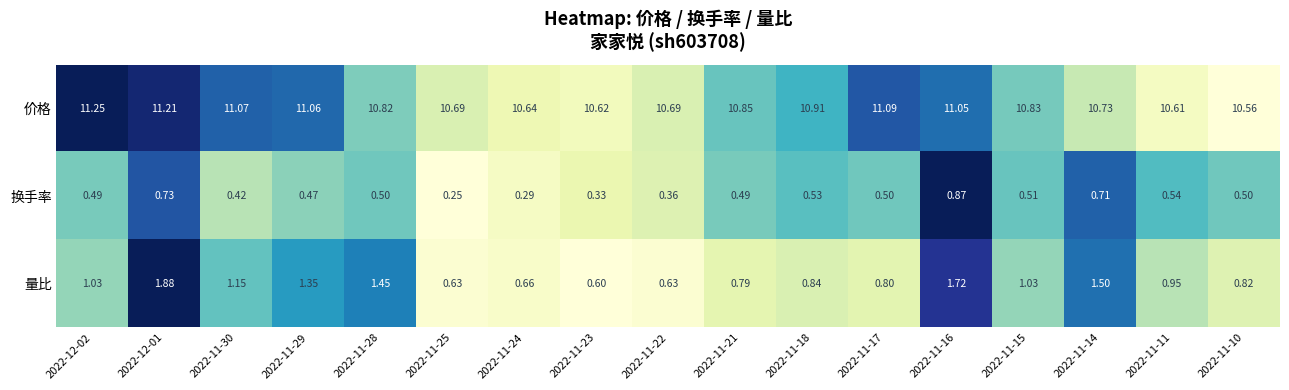

Which series has the widest spread of values?

量比